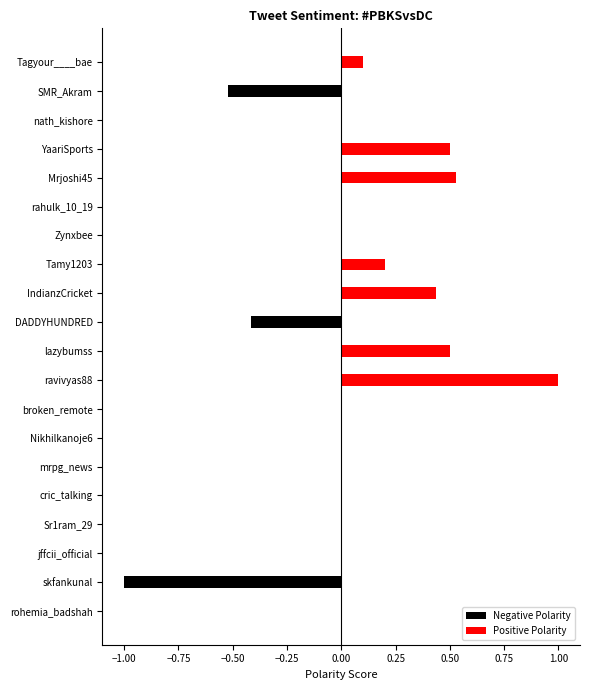

Reading left to right, extract all data points from this chart.

Negative Polarity: 0.0	-1.0	0.0	0.0	0.0	0.0	0.0	0.0	0.0	0.0	-0.4	0.0	0.0	0.0	0.0	0.0	0.0	0.0	-0.5	0.0
Positive Polarity: 0.0	0.0	0.0	0.0	0.0	0.0	0.0	0.0	1.0	0.5	0.0	0.4	0.2	0.0	0.0	0.5	0.5	0.0	0.0	0.1